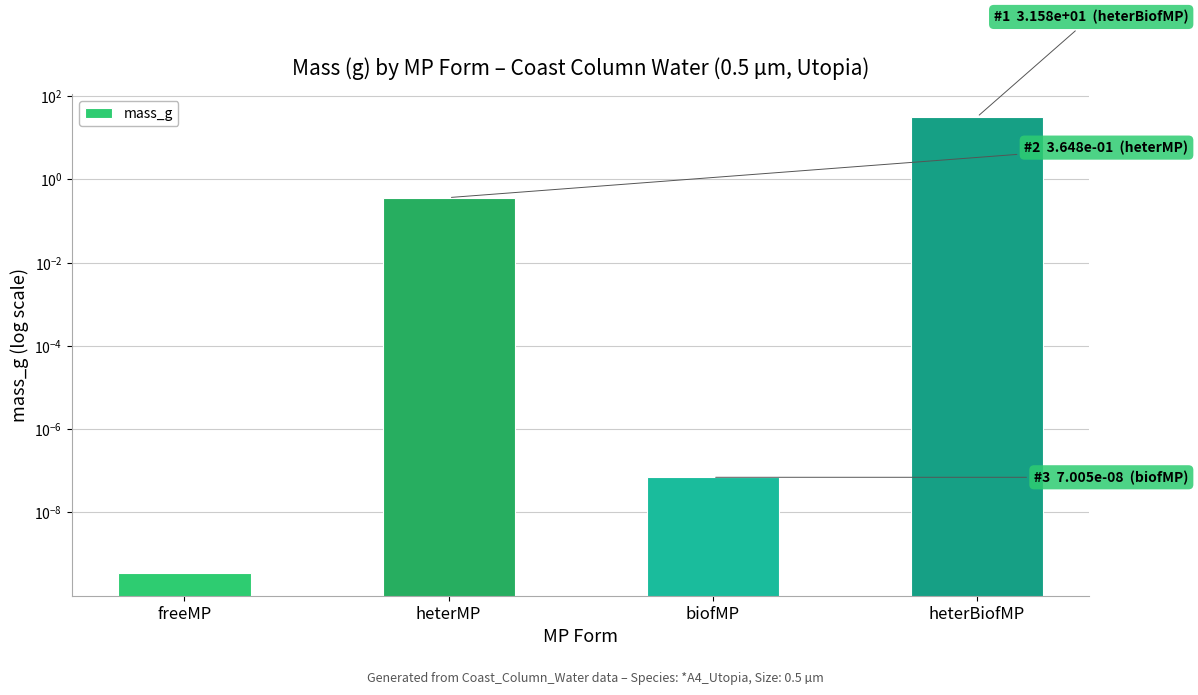

What is the label of the 3rd bar from the left?

biofMP